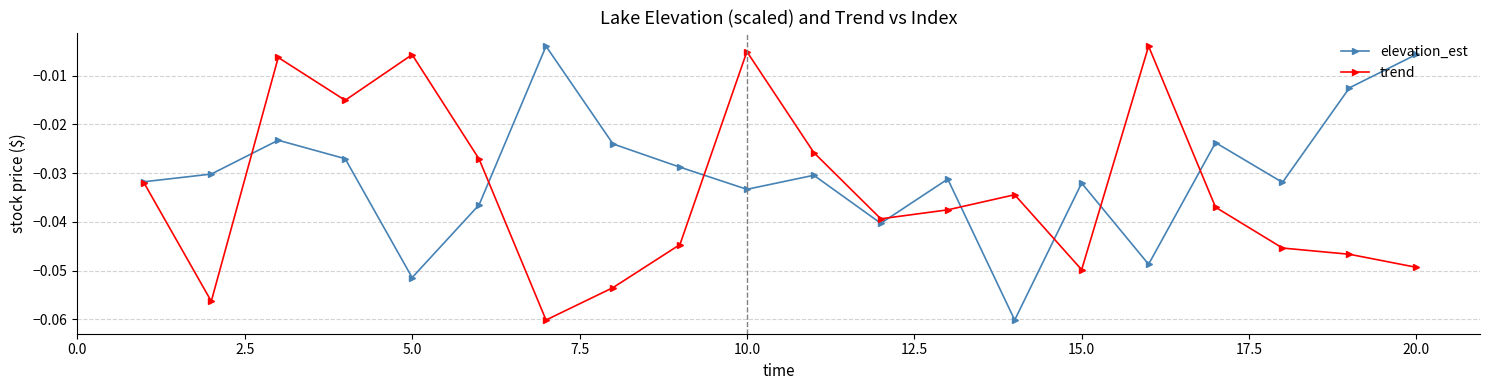

How many interior local peaks does the trend series have?

5